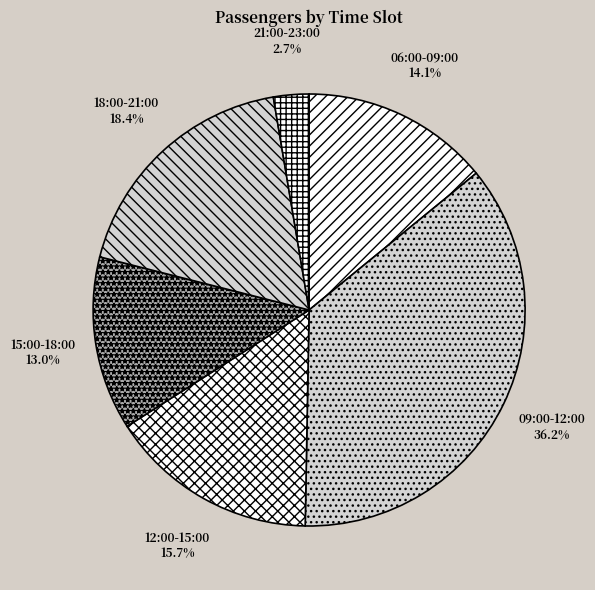

How many slices are in this pie chart?

6